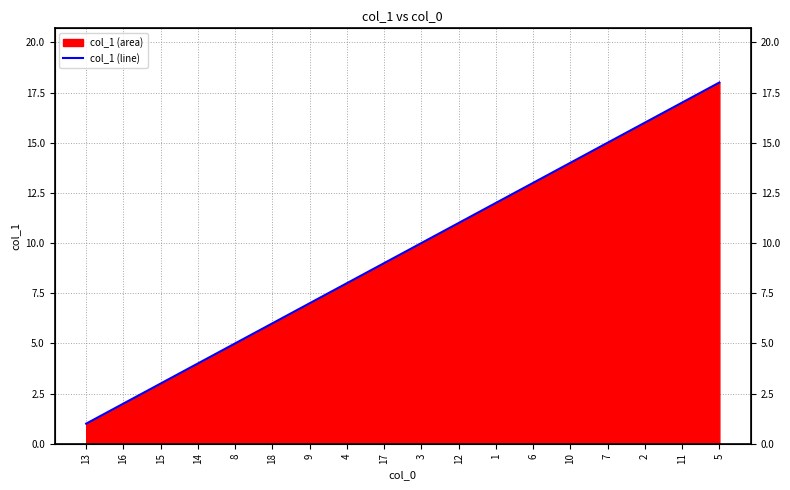

What is the label of the 12th point from the right?

9